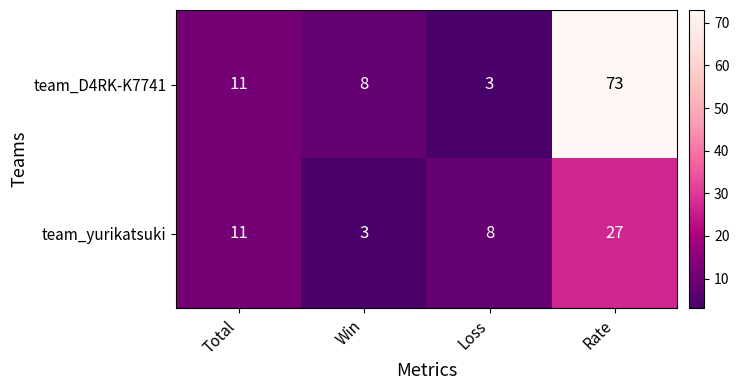

What is the difference between the team_yurikatsuki values at Total and Win?

8